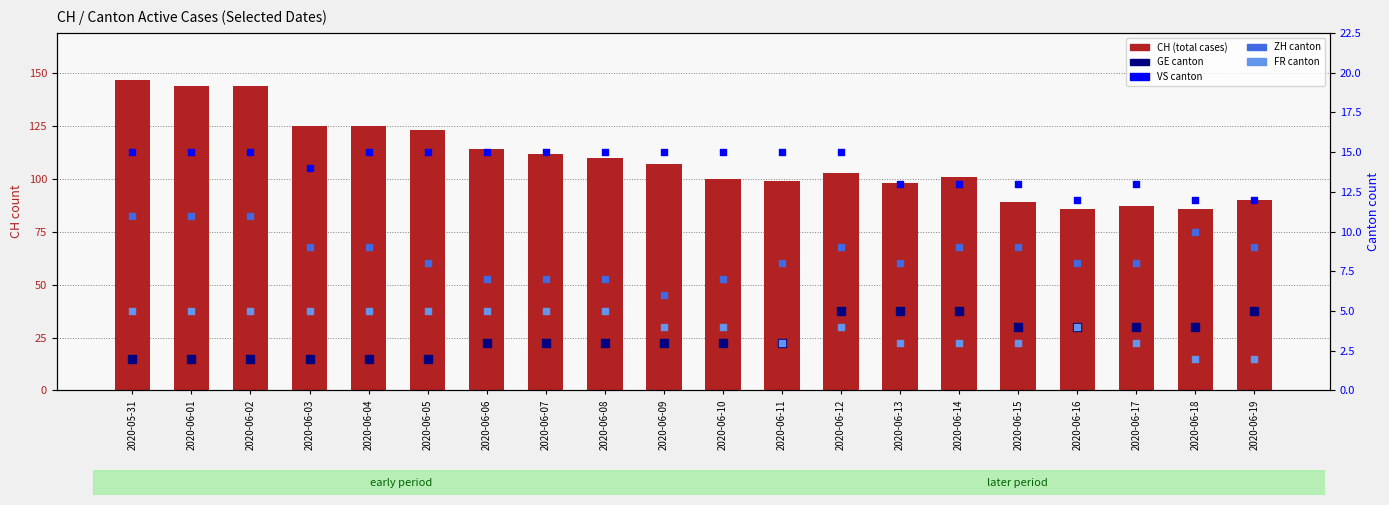

Which series has the widest spread of Y values?

CH (total)